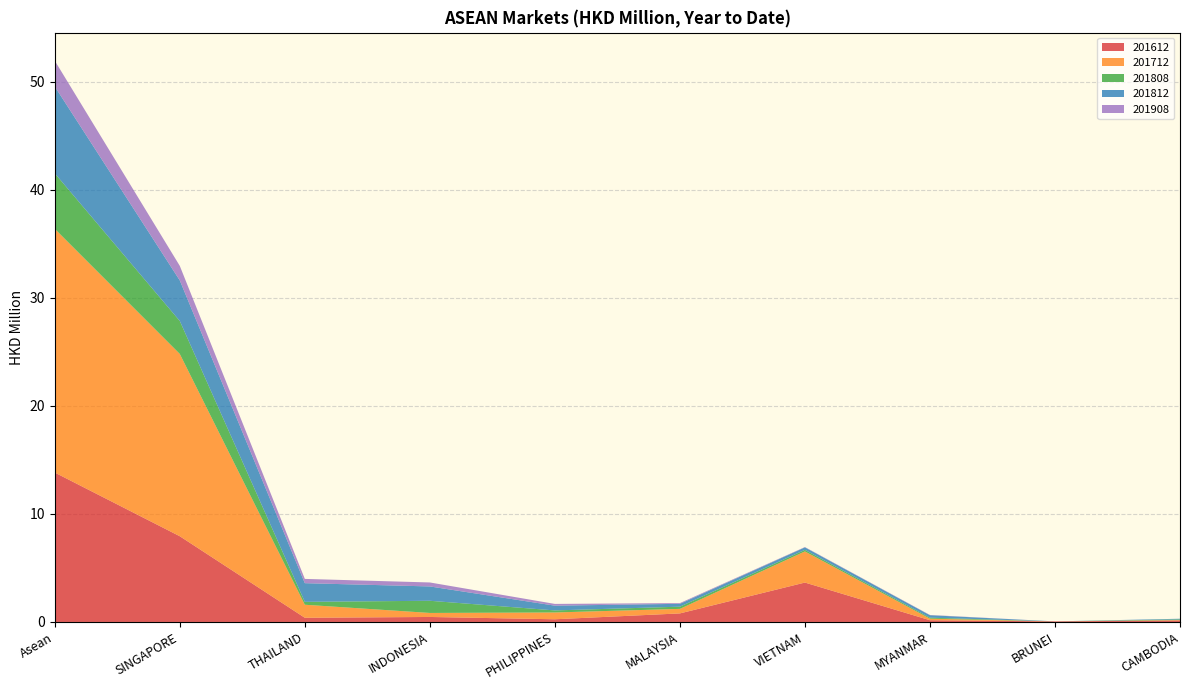

Reading left to right, extract all data points from this chart.

201612: 13.8	7.9	0.4	0.5	0.2	0.8	3.6	0.2	0.1	0.1
201712: 22.6	16.9	1.2	0.4	0.6	0.4	2.9	0.1	0.0	0.0
201808: 5.1	3.0	0.3	1.1	0.2	0.2	0.1	0.1	0.0	0.1
201812: 8.0	3.8	1.7	1.3	0.4	0.3	0.2	0.2	0.0	0.1
201908: 2.4	1.3	0.4	0.4	0.2	0.1	0.0	0.0	0.0	0.0